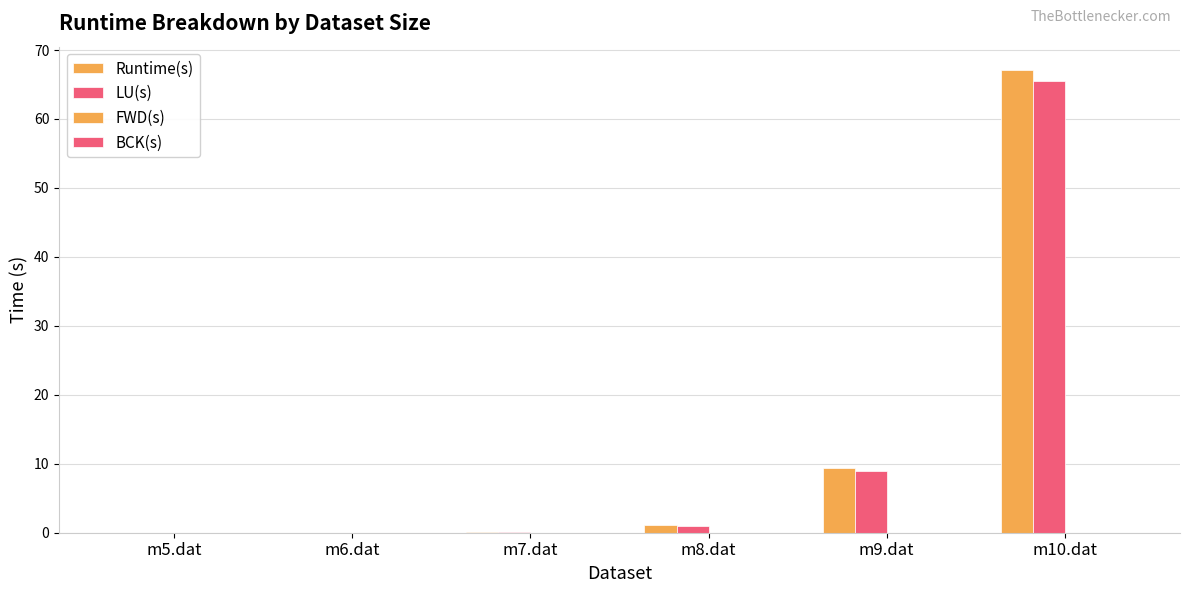

What is the label of the 1st bar from the left?

m5.dat